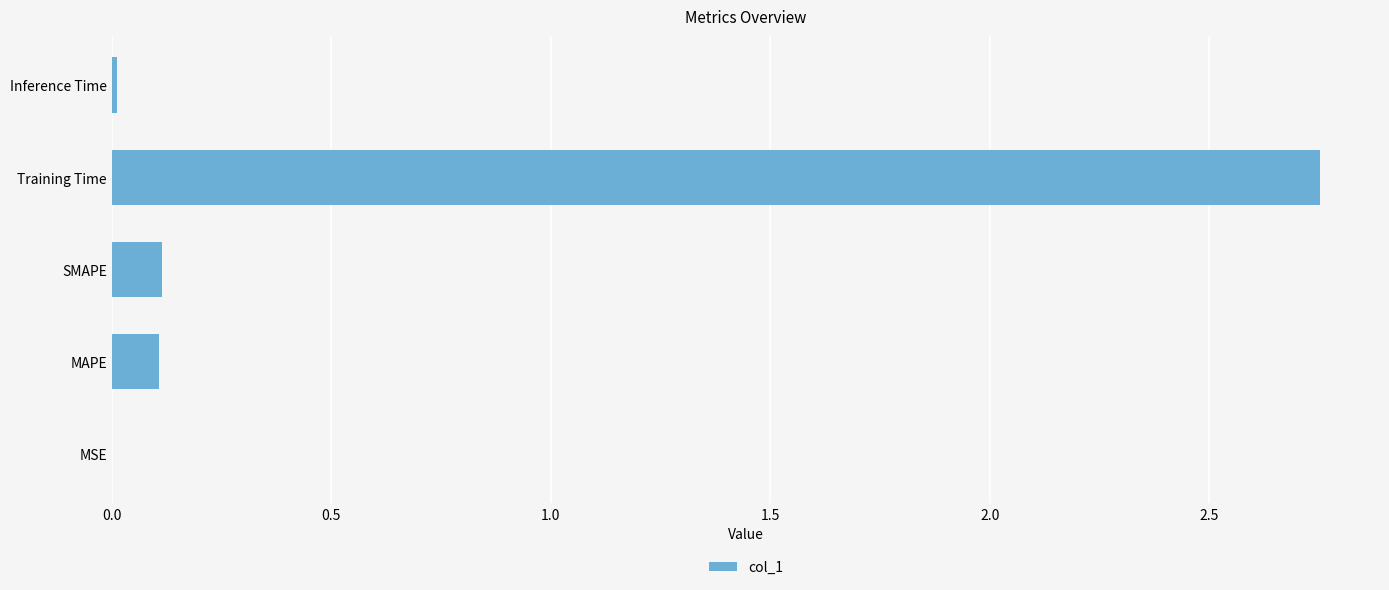

At which category does the chart reach its peak across all series?

Training Time